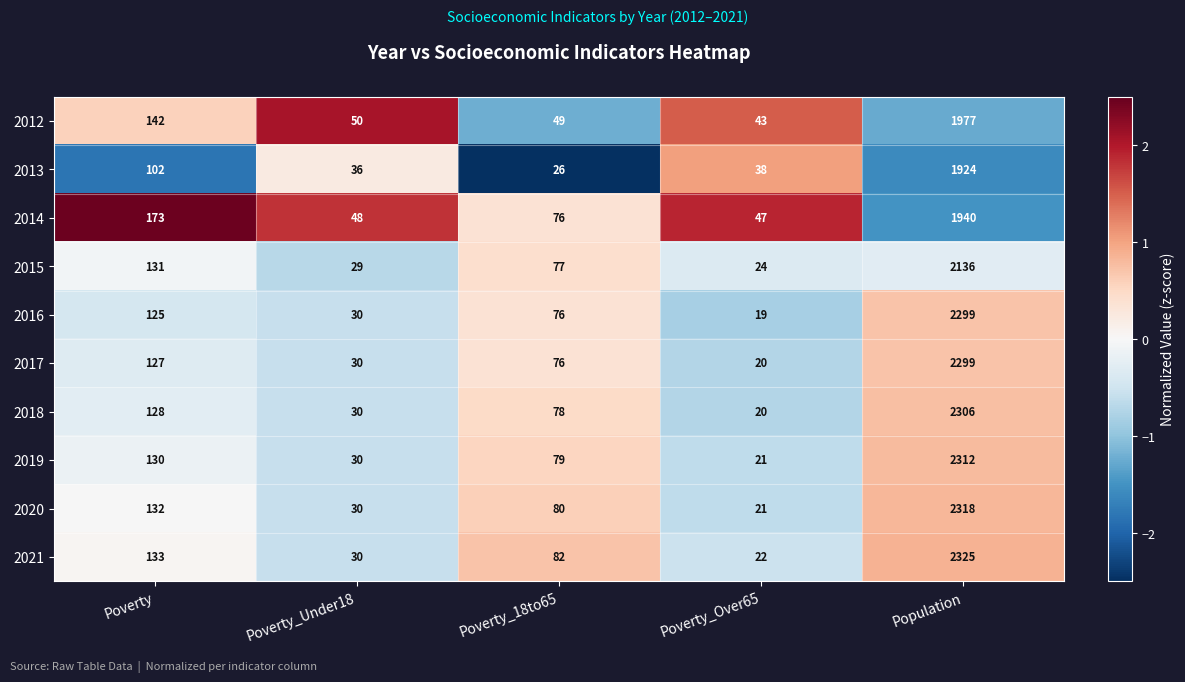

What is the difference between the maximum and second lowest values in the 2019 series?

2282